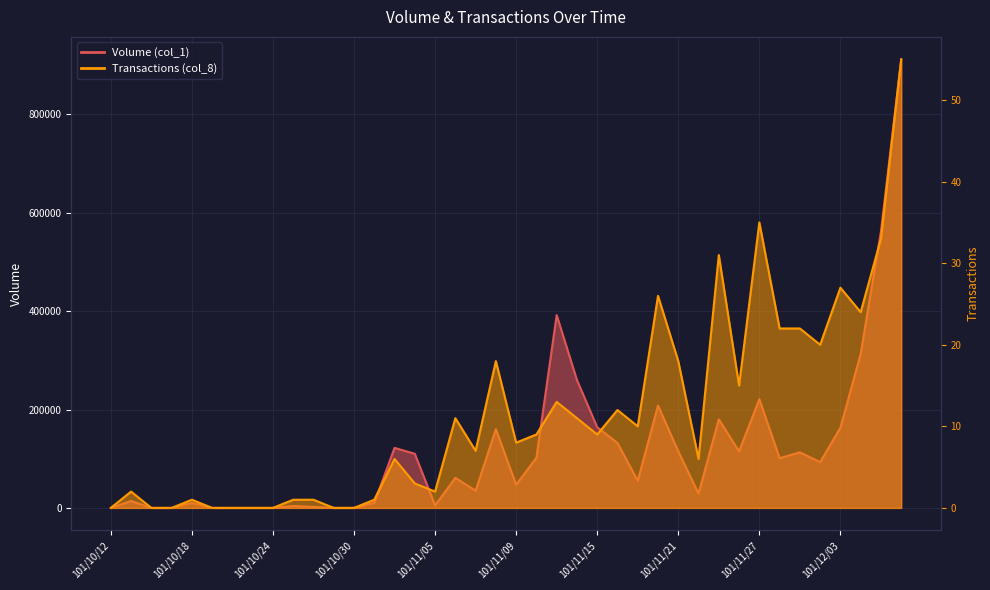

Which series has the widest spread of values?

Volume (col_1)